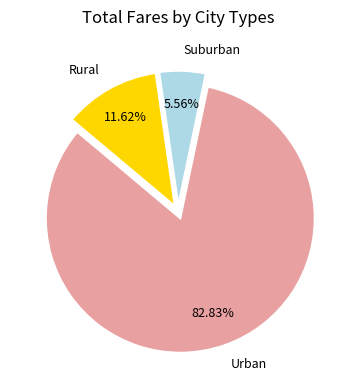

Which has a higher value, Urban or Rural?

Urban